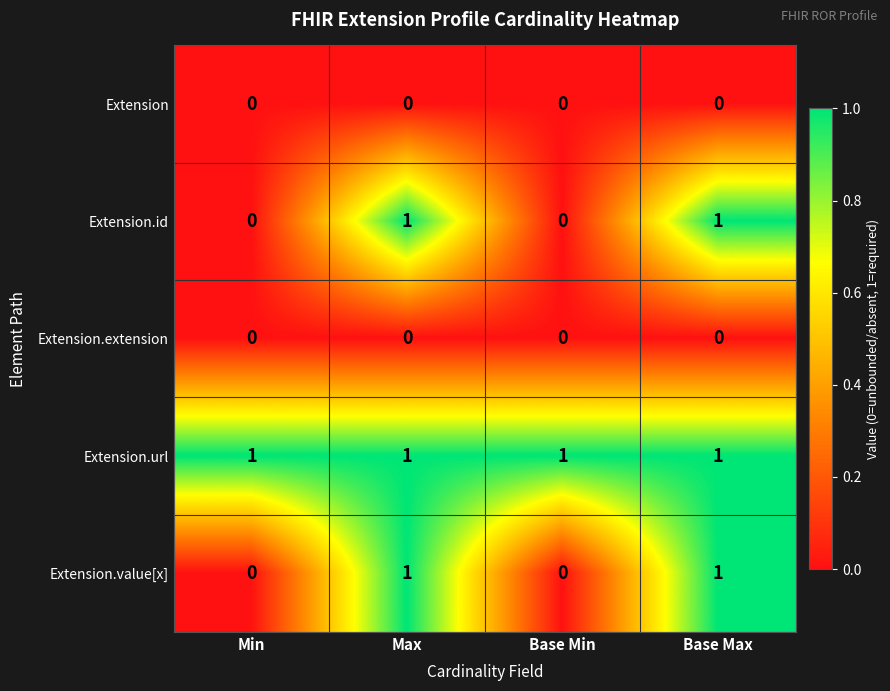

Reading left to right, what are all the values shown in this chart?

Extension: 0	0	0	0
Extension.id: 0	1	0	1
Extension.extension: 0	0	0	0
Extension.url: 1	1	1	1
Extension.value[x]: 0	1	0	1